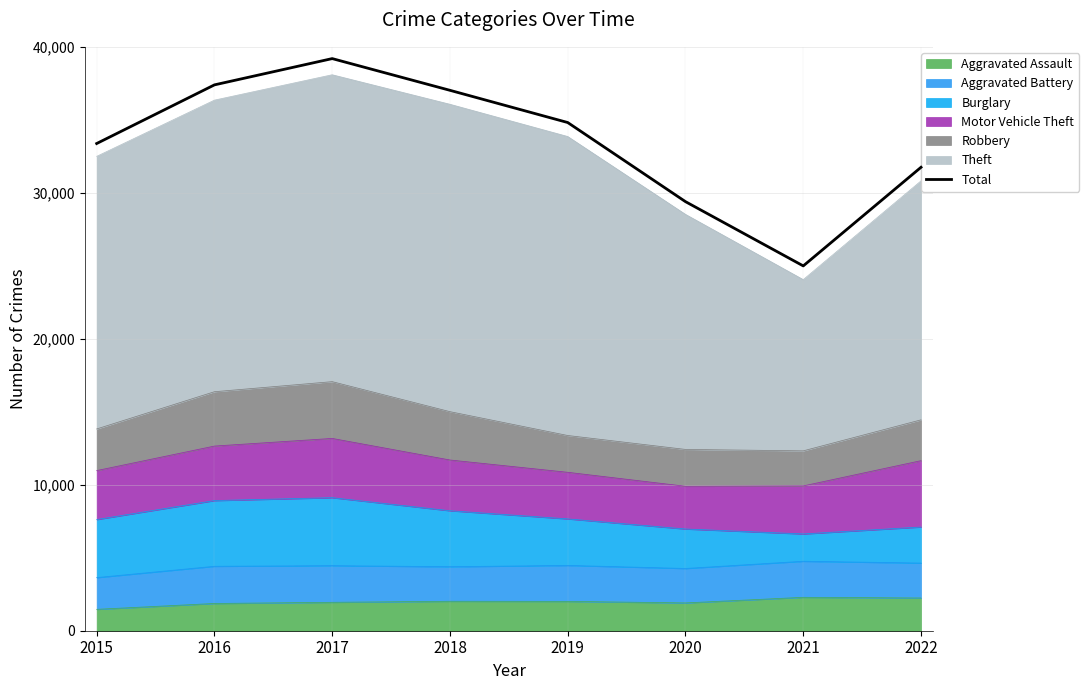

List the labels in order of value, smallest first.

2021, 2020, 2022, 2015, 2019, 2018, 2016, 2017